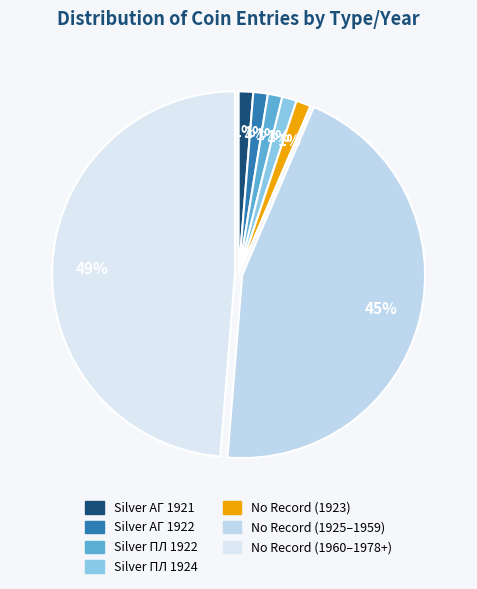

Count the number of slices in the pie.

7